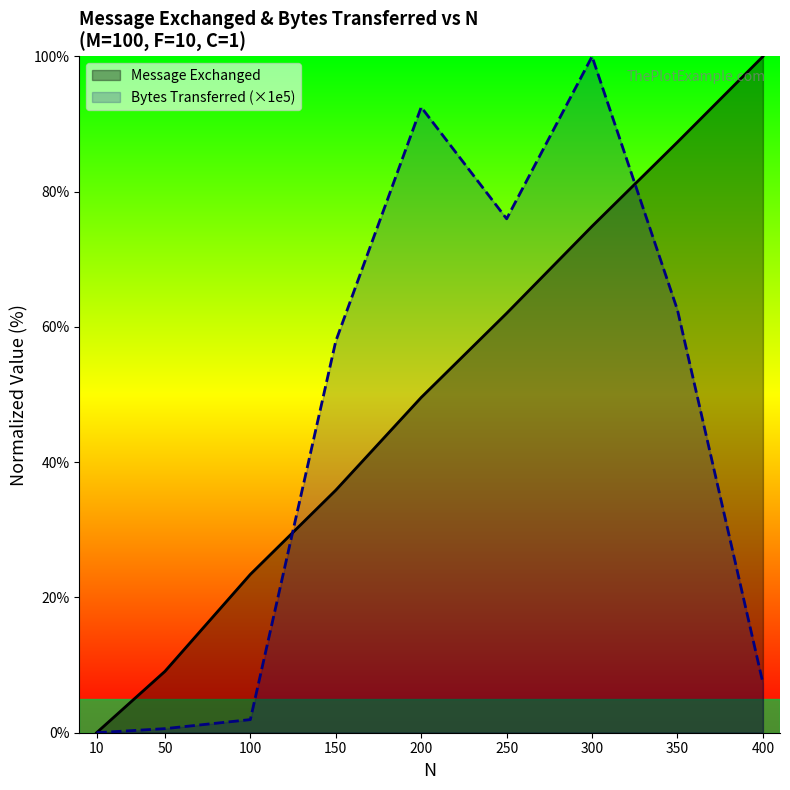

The Message Exchanged series shows 116.9 at 350. True or false?

False